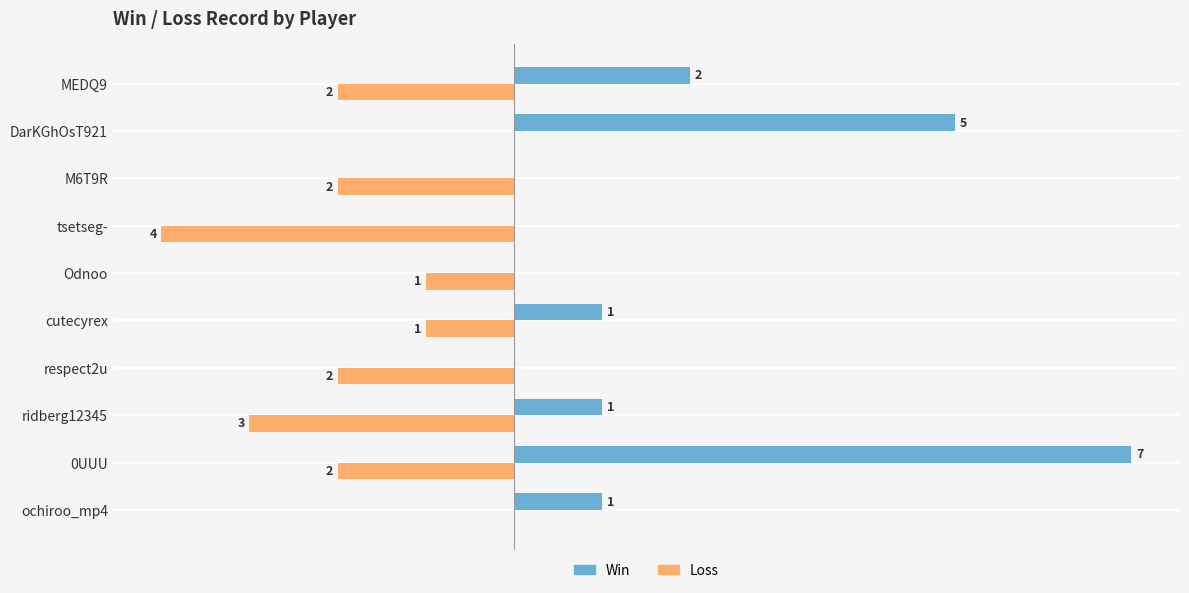

Which series changed the most between ochiroo_mp4 and cutecyrex?

Loss